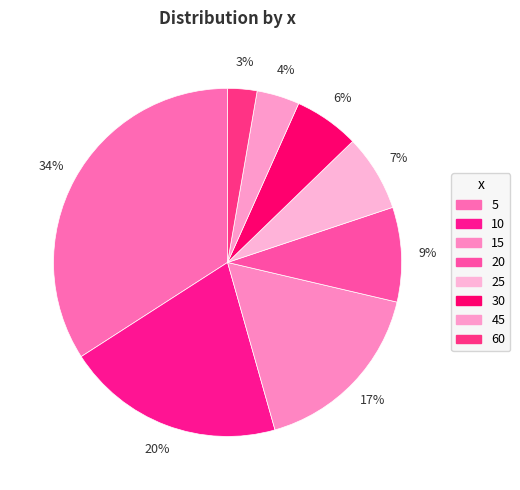

Is there a majority slice in this chart?

No